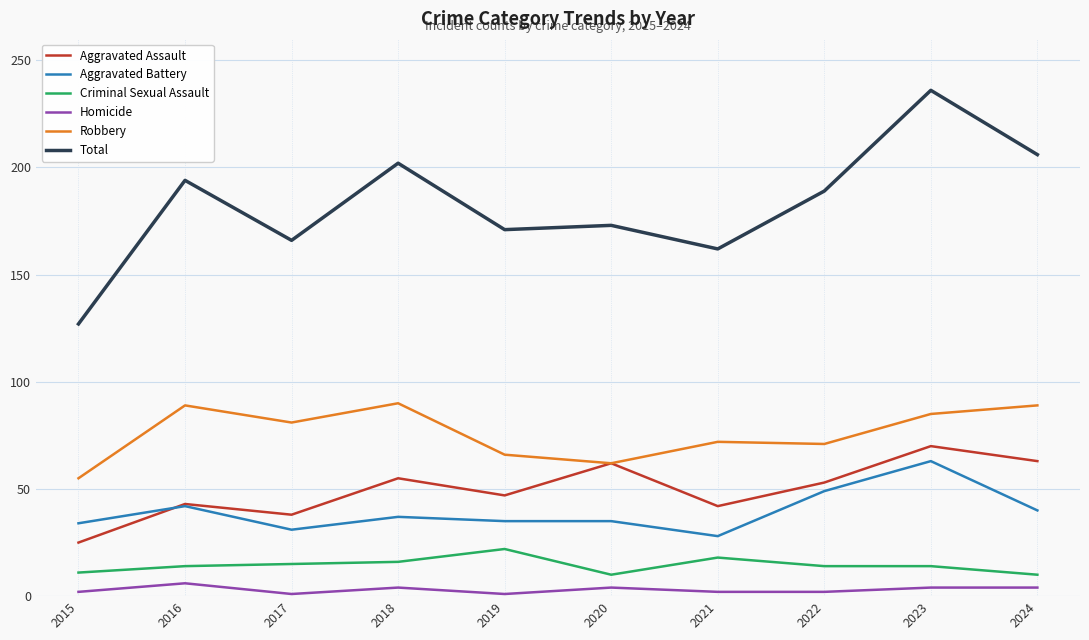

What is the highest value of the Homicide series?

6